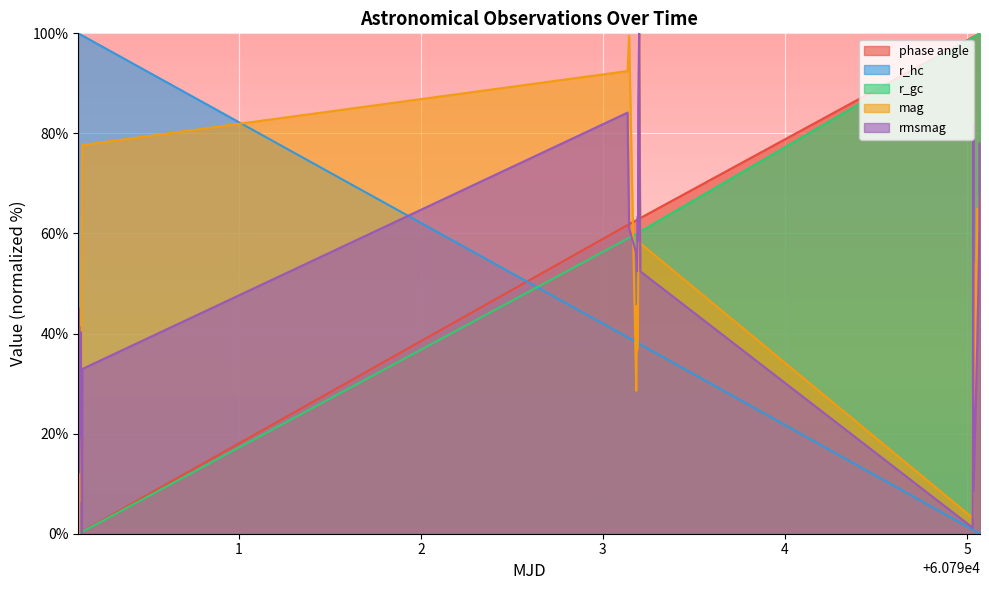

What is the difference between the phase angle values at 60795.0355124537 and 60790.120883564814?

99.3